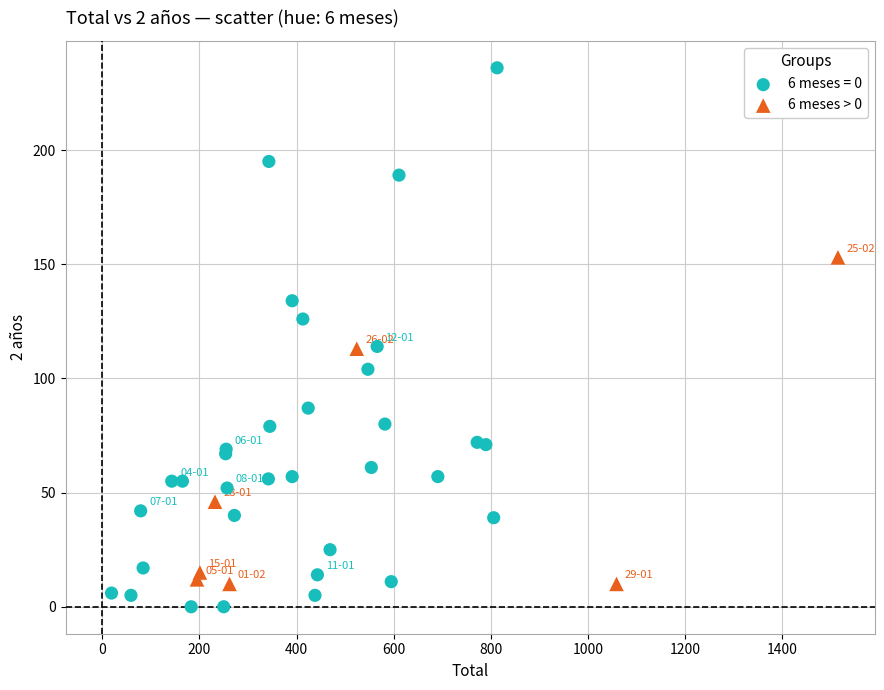

Which series has the widest spread of Y values?

6 meses = 0